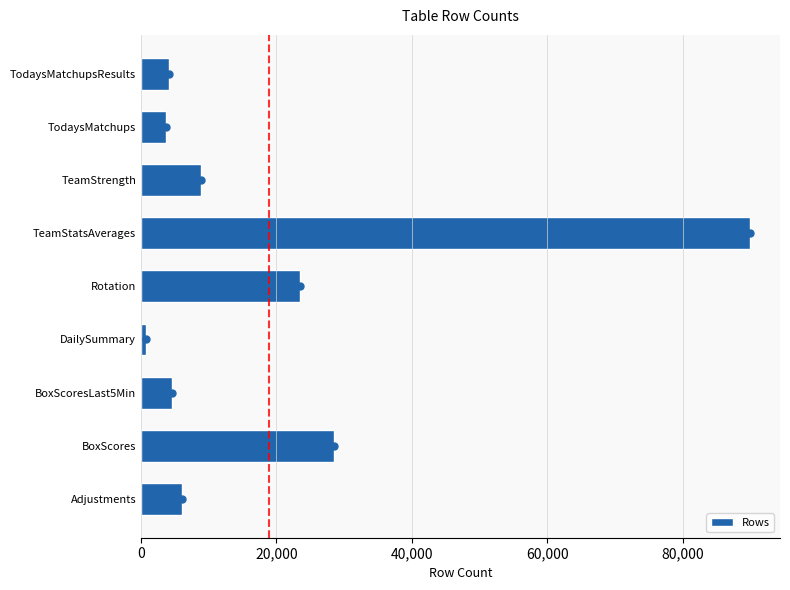

What is the highest value of the Rows series?

89862